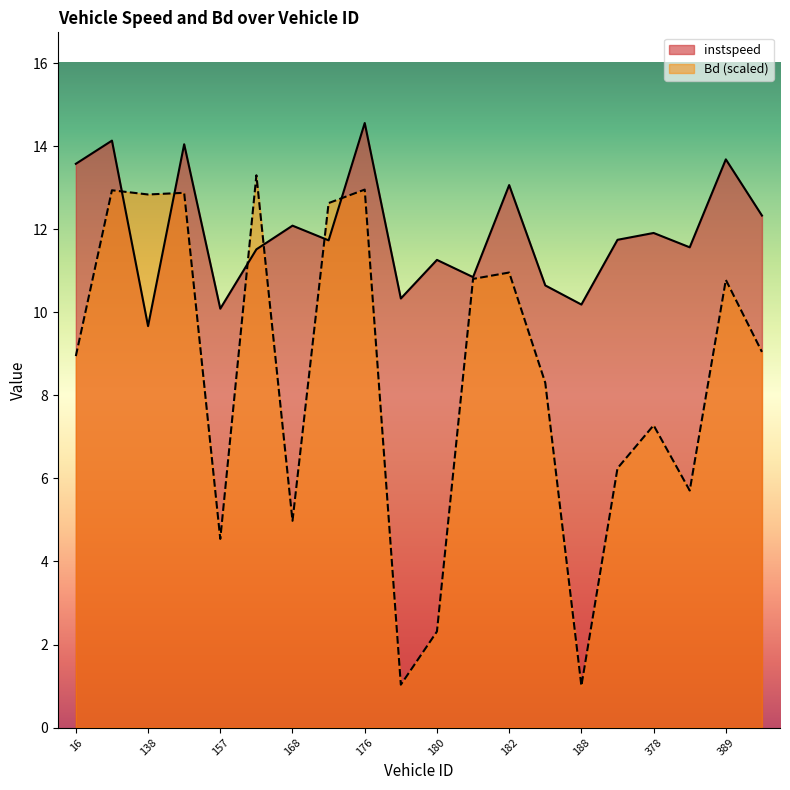

What position from the left is 162.0?

6